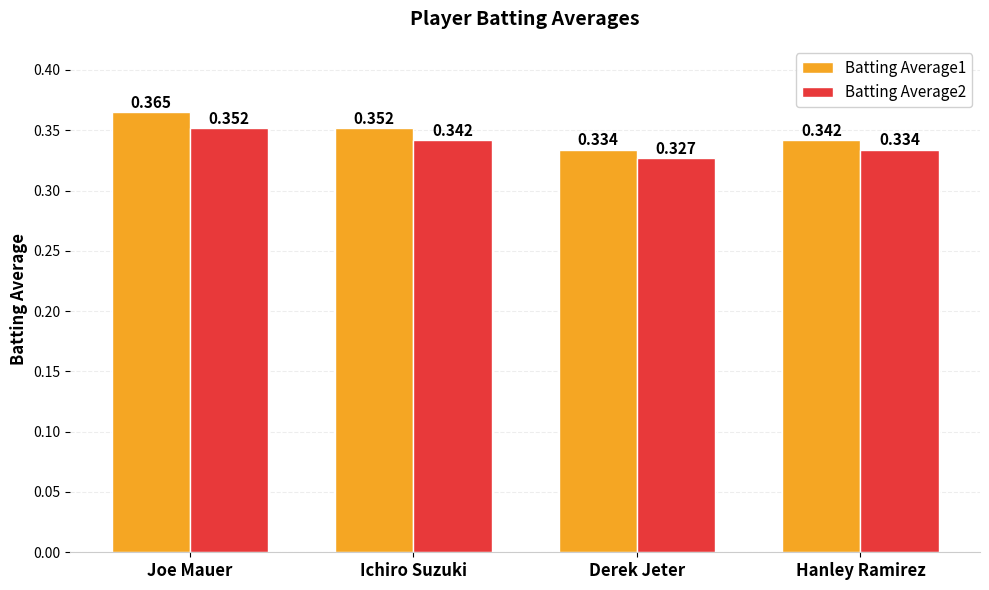

What is the label of the 2nd bar from the right?

Derek Jeter